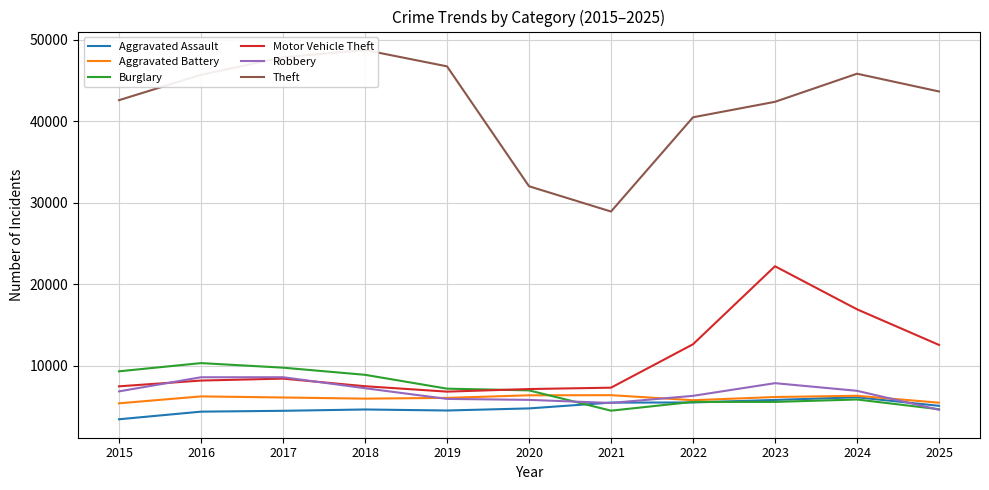

Does the chart display data point markers on the line(s)?

No